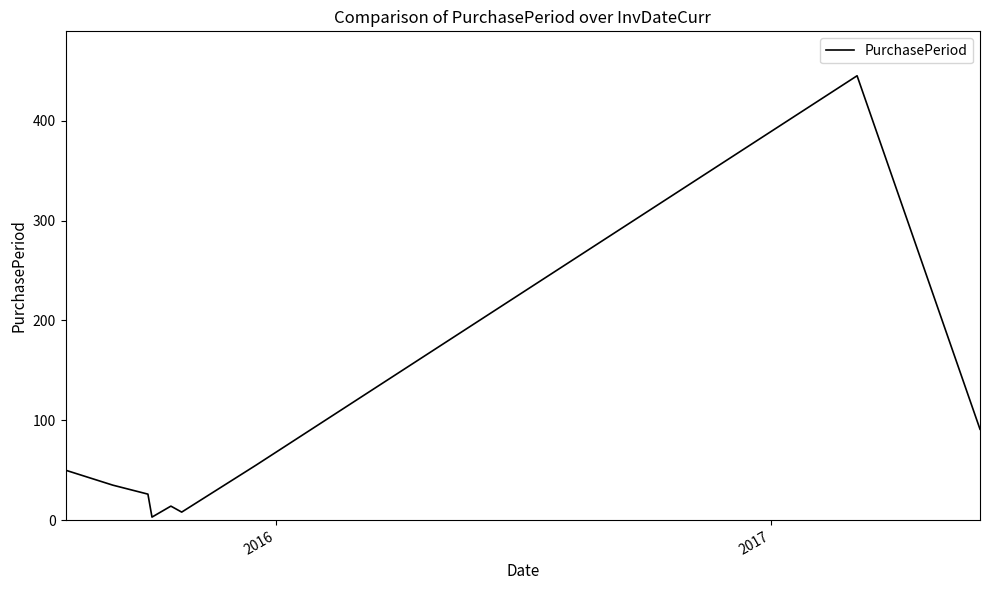

What is the difference between the maximum and minimum values?

442